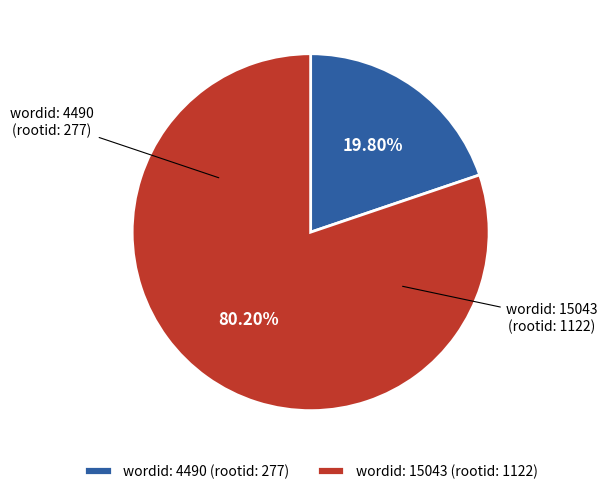

Do wordid: 15043 and wordid: 4490 together represent more than half of the pie?

Yes